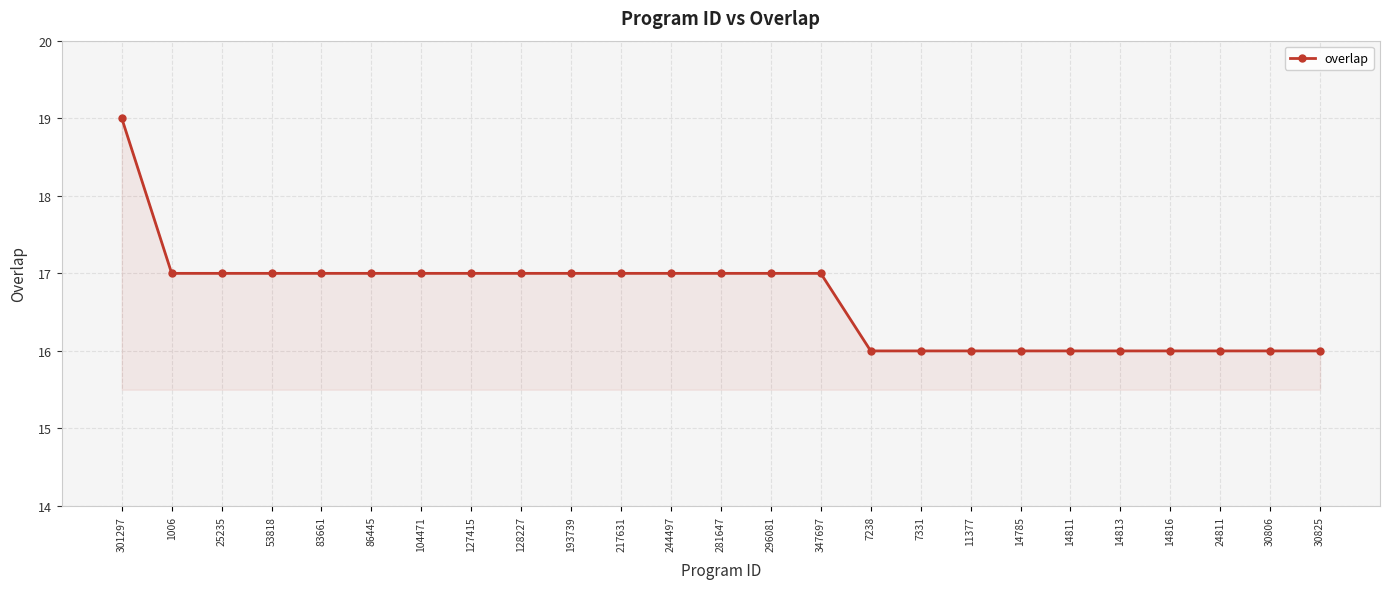

What is the ratio of the value at 7238 to the value at 24811?

1.0